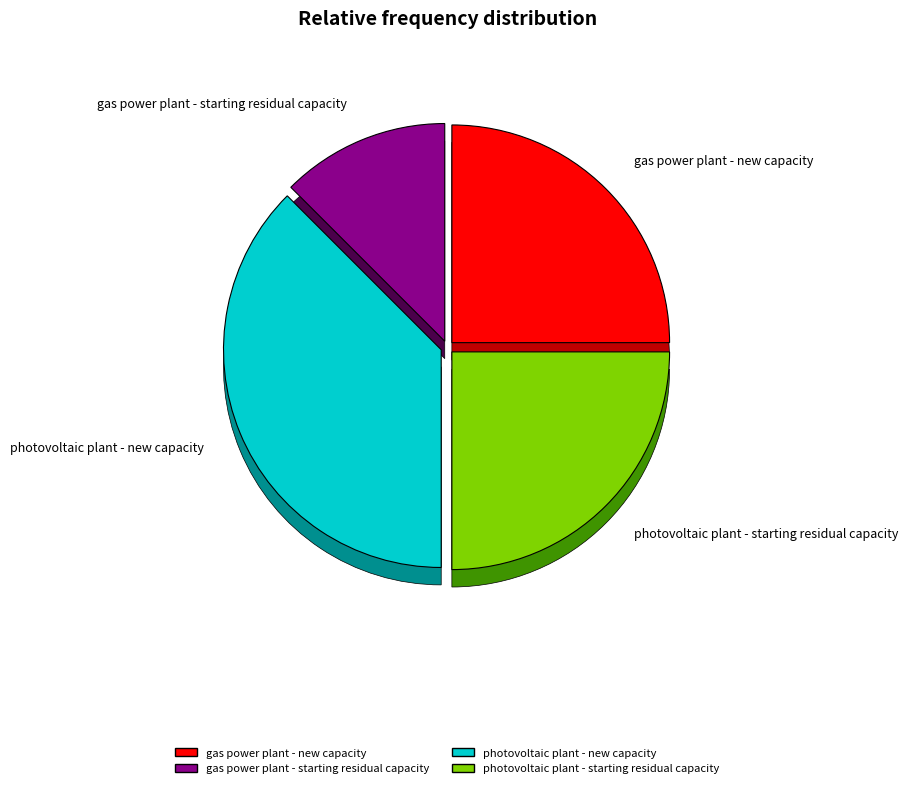

To the nearest percent, what is the difference between the gas power plant - starting residual capacity and photovoltaic plant - new capacity slice percentages?

25%